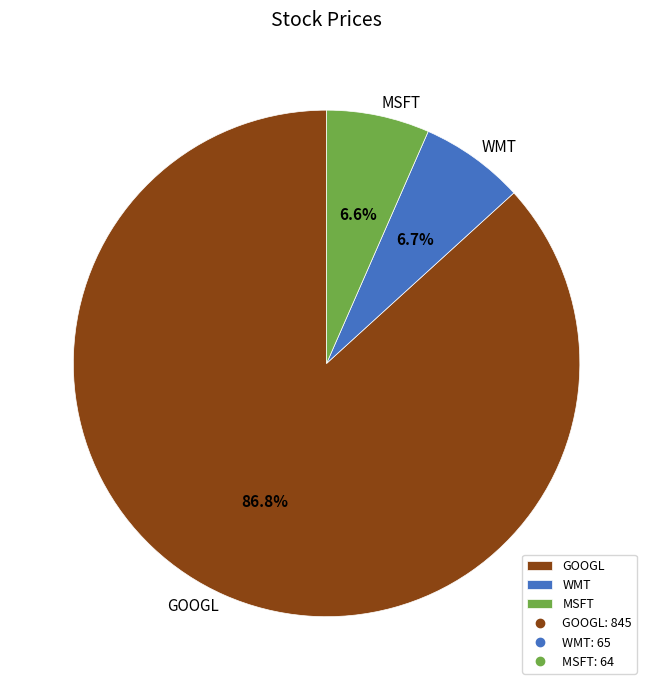

What is the ratio of the value at MSFT to the value at WMT?

1.0